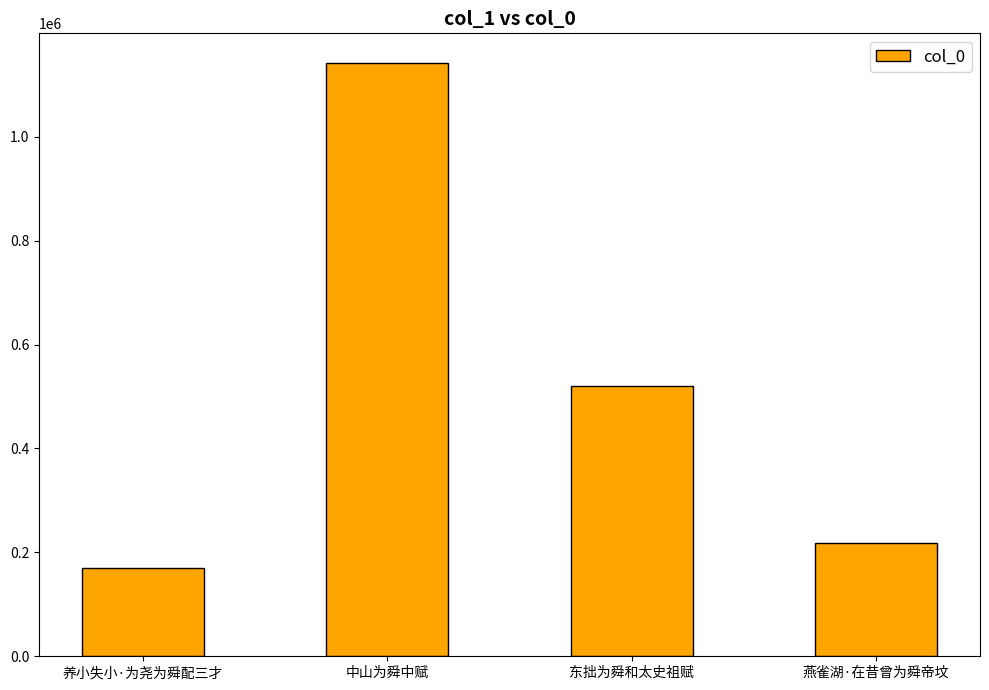

True or false: the data shows 217883 at 燕雀湖·在昔曾为舜帝坟.

True